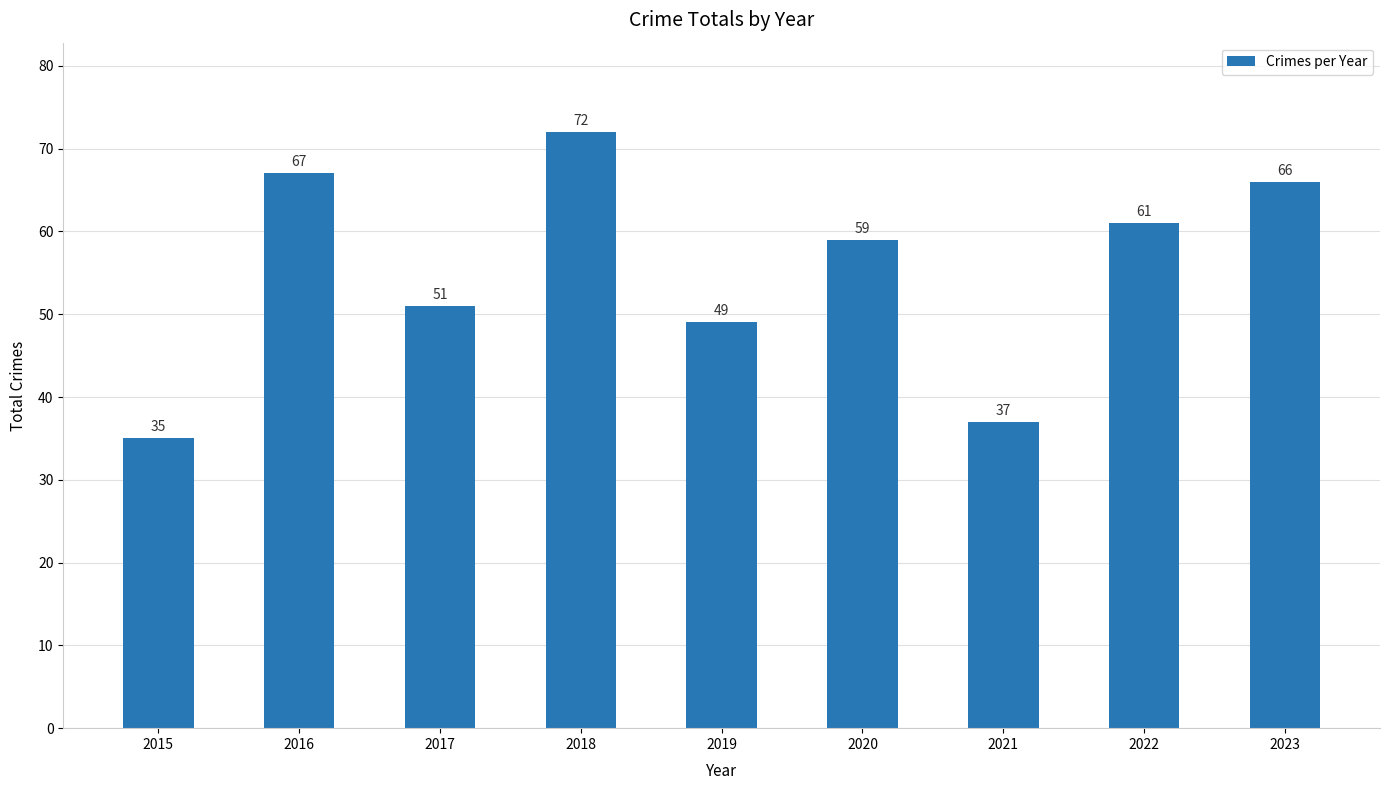

Which label corresponds to the largest value in the chart?

2018